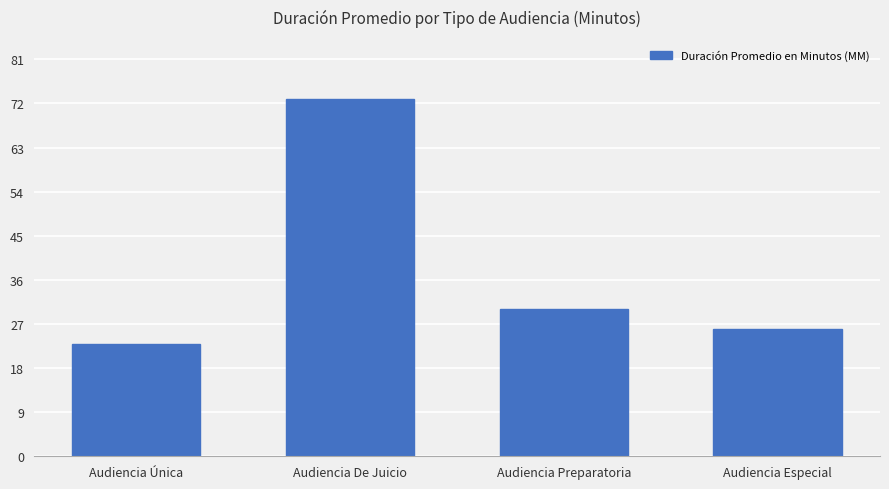

What is the greatest value displayed?

73